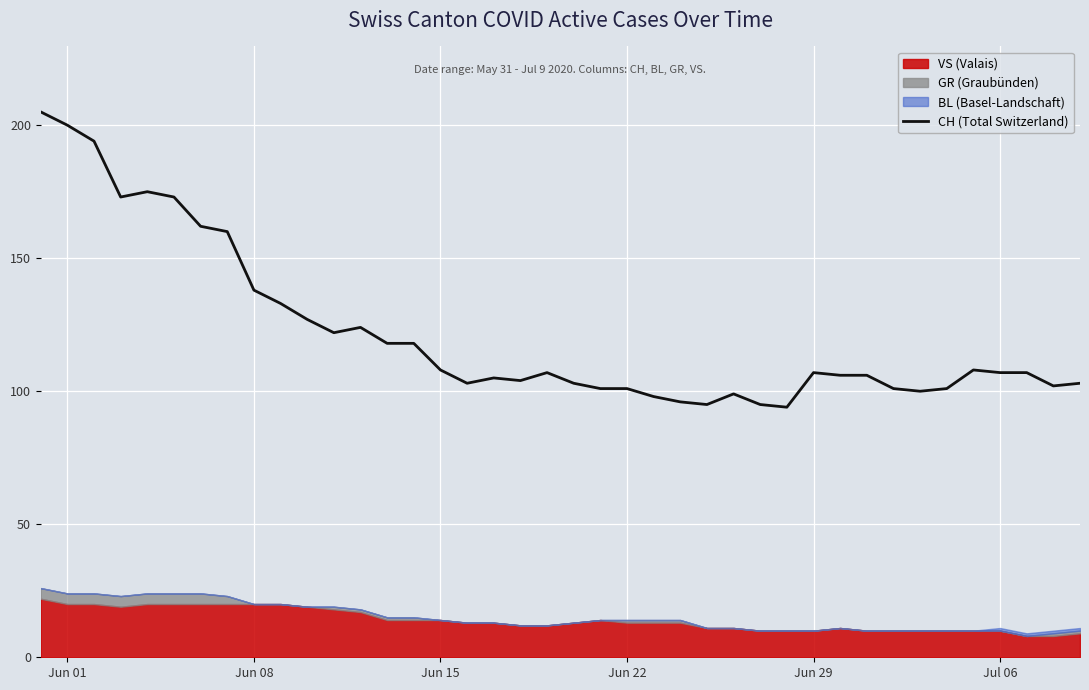

What is the difference between the maximum and minimum values?

111